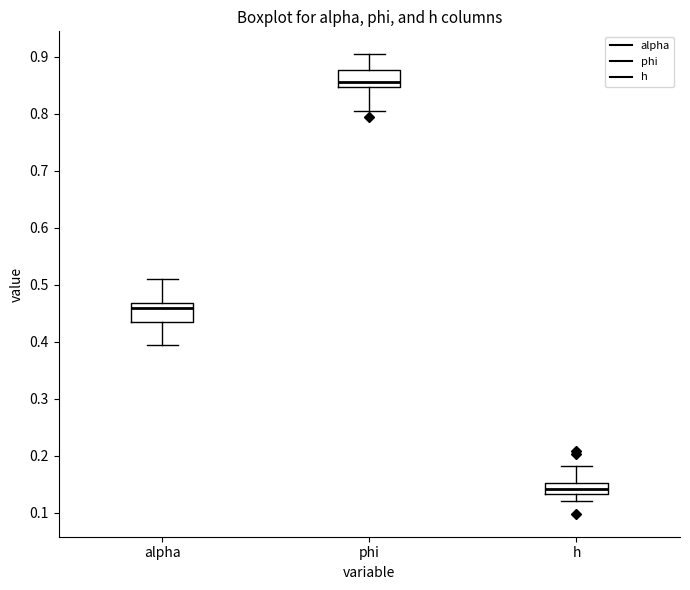

Reading left to right, transcribe this box plot: for each box, give where its median line is, the range the box spans, and where its two whiskers end, as read against the y-axis. The values are not printed on the chart, so give them approximately, as read against the axis.

alpha: median 0.46, box 0.43 to 0.47, whiskers 0.39 to 0.51
phi: median 0.86, box 0.85 to 0.88, whiskers 0.81 to 0.90
h: median 0.14, box 0.13 to 0.15, whiskers 0.12 to 0.18